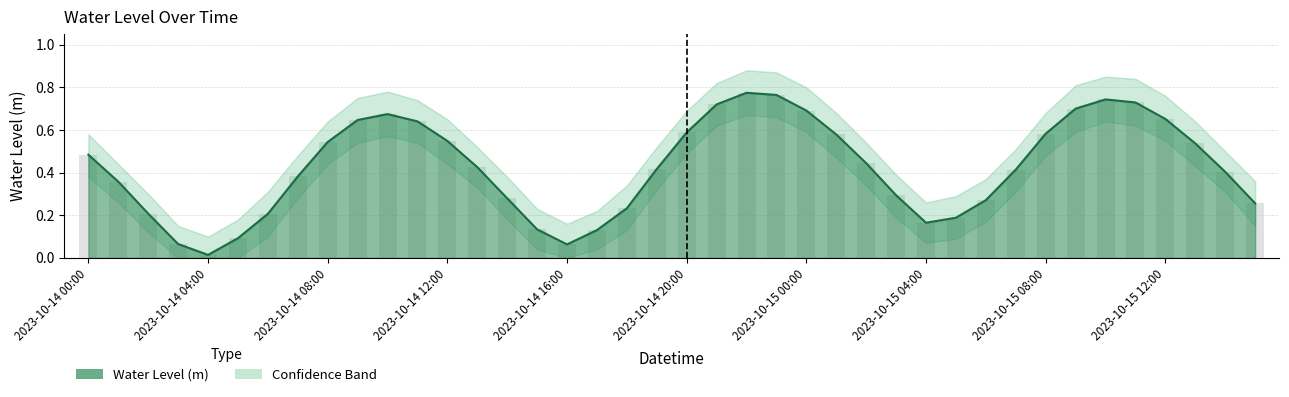

Which label corresponds to the largest value in the chart?

2023-10-14 22:00